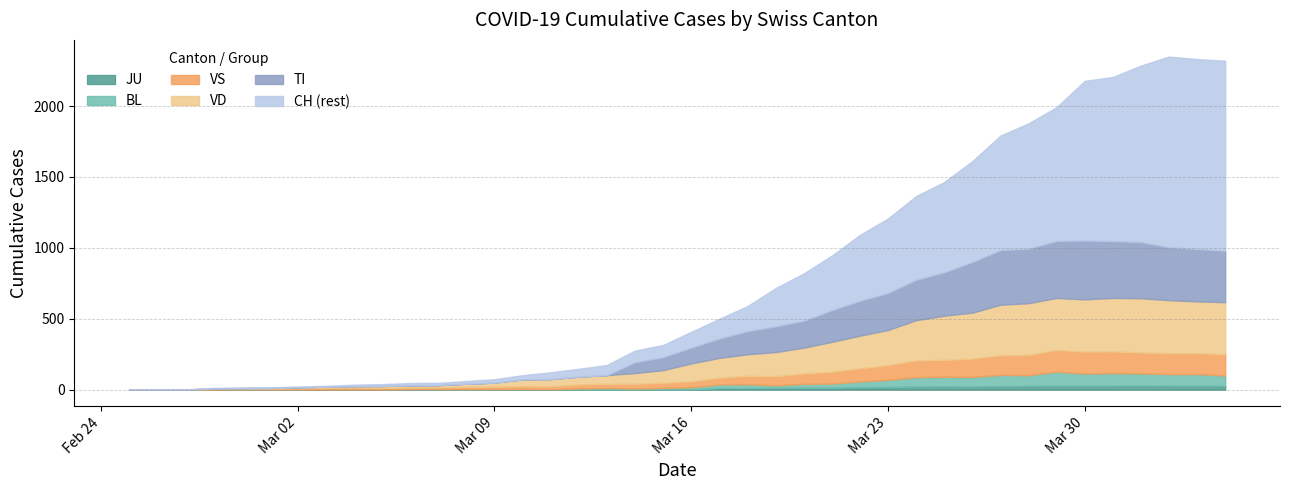

True or false: JU and VS intersect in this chart.

False